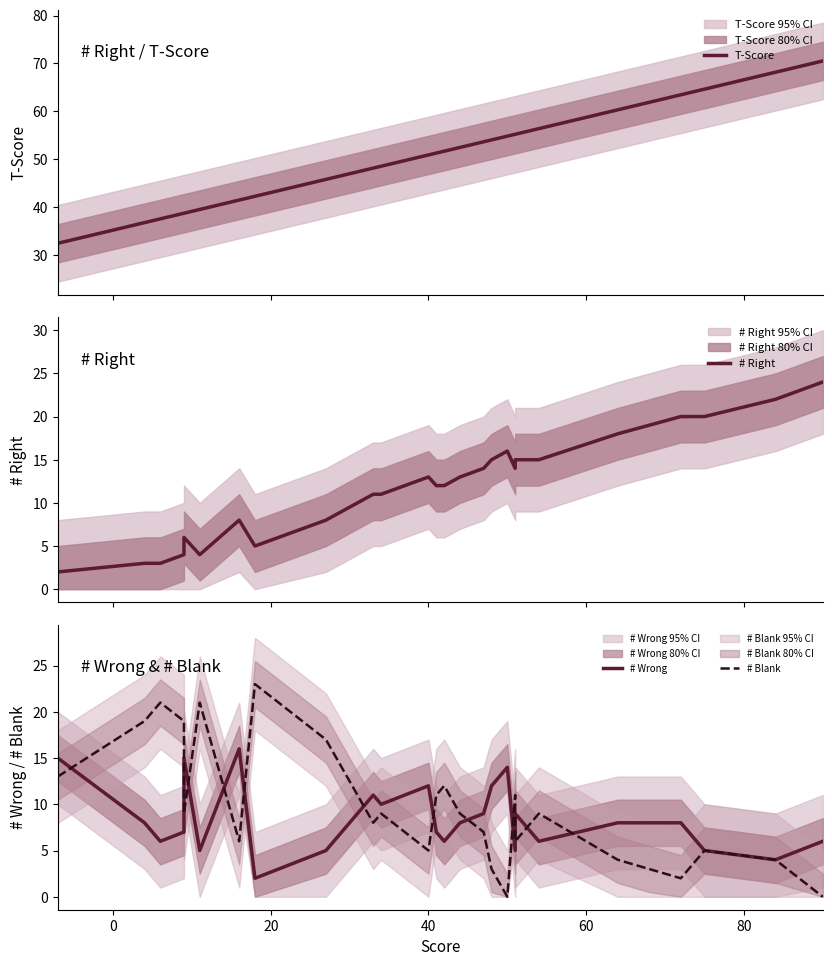

Reading right to left, transcribe all the data shown in this chart.

T-Score: 70.5	68.2	64.6	63.5	61.9	60.3	56.4	55.2	55.2	54.8	54.0	53.6	52.5	51.7	51.3	50.9	48.5	48.1	48.1	47.3	46.6	46.6	45.8	42.2	41.5	39.5	38.7	38.7	37.5	37.1	36.7	32.4
# Right: 24.0	22.0	20.0	20.0	19.0	18.0	15.0	15.0	14.0	16.0	15.0	14.0	13.0	12.0	12.0	13.0	11.0	11.0	11.0	10.0	9.0	9.0	8.0	5.0	8.0	4.0	6.0	4.0	3.0	3.0	3.0	2.0
# Wrong: 6.0	4.0	5.0	8.0	8.0	8.0	6.0	9.0	5.0	14.0	12.0	9.0	8.0	6.0	7.0	12.0	10.0	11.0	11.0	9.0	7.0	7.0	5.0	2.0	16.0	5.0	15.0	7.0	6.0	7.0	8.0	15.0
# Blank: 0.0	4.0	5.0	2.0	3.0	4.0	9.0	6.0	11.0	0.0	3.0	7.0	9.0	12.0	11.0	5.0	9.0	8.0	8.0	11.0	14.0	14.0	17.0	23.0	6.0	21.0	9.0	19.0	21.0	20.0	19.0	13.0